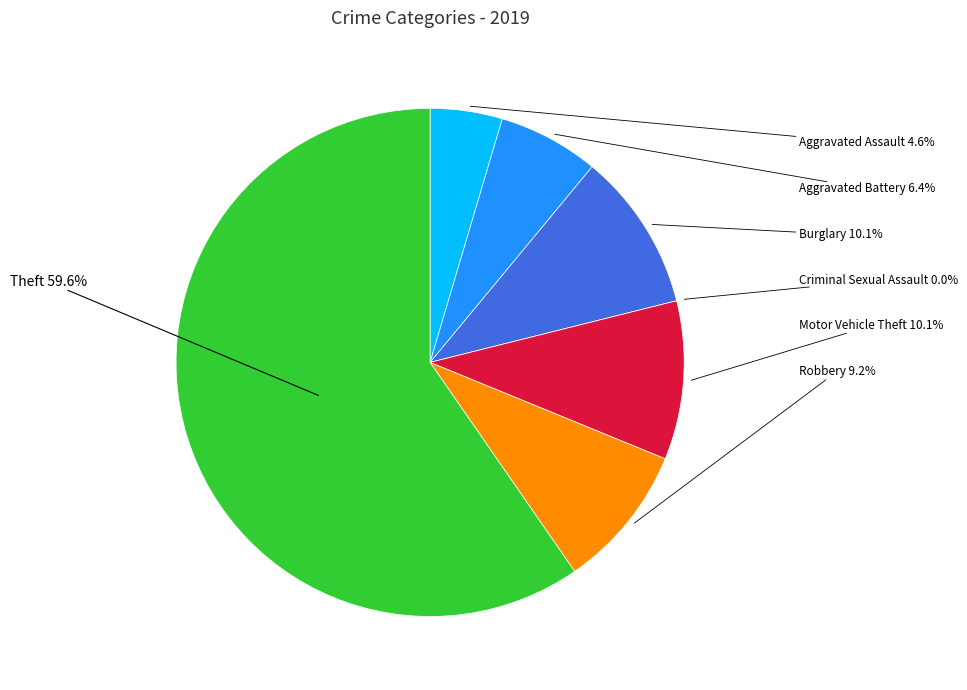

True or false: Criminal Sexual Assault accounts for 0% of the total.

True